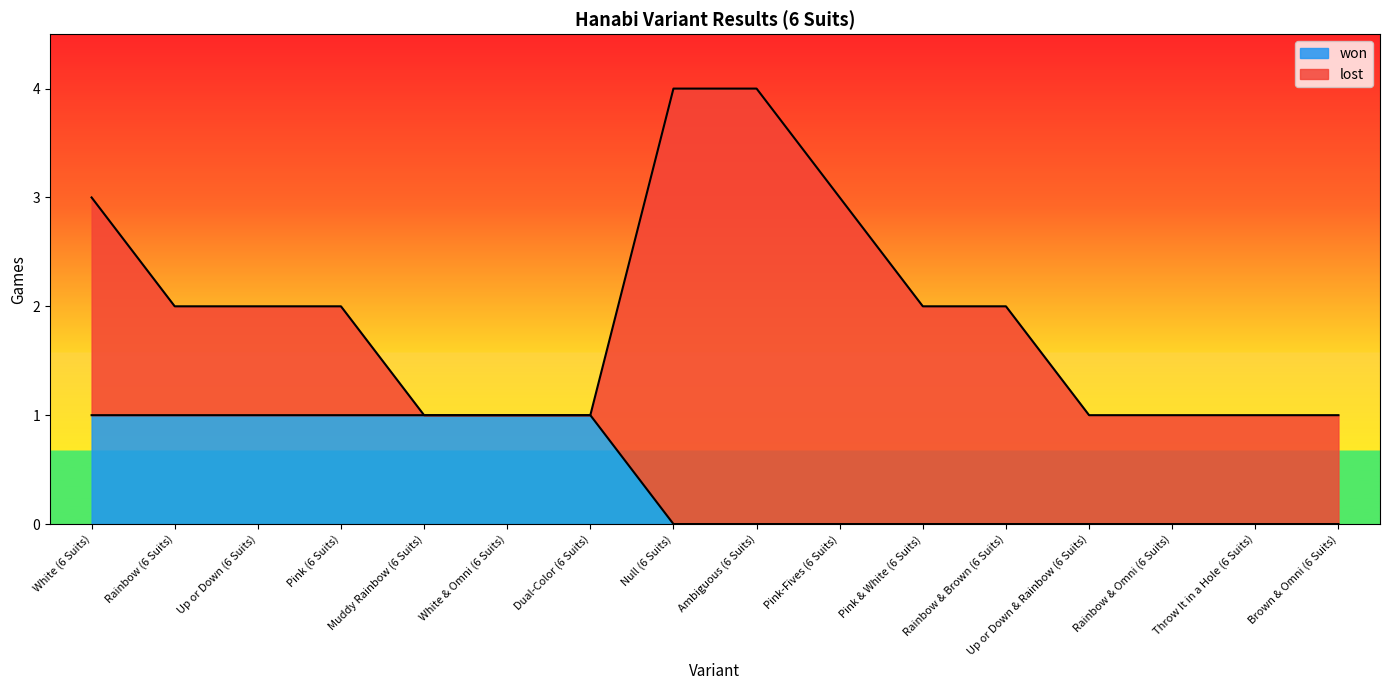

True or false: there are more than 2 points higher than both neighbors.

False